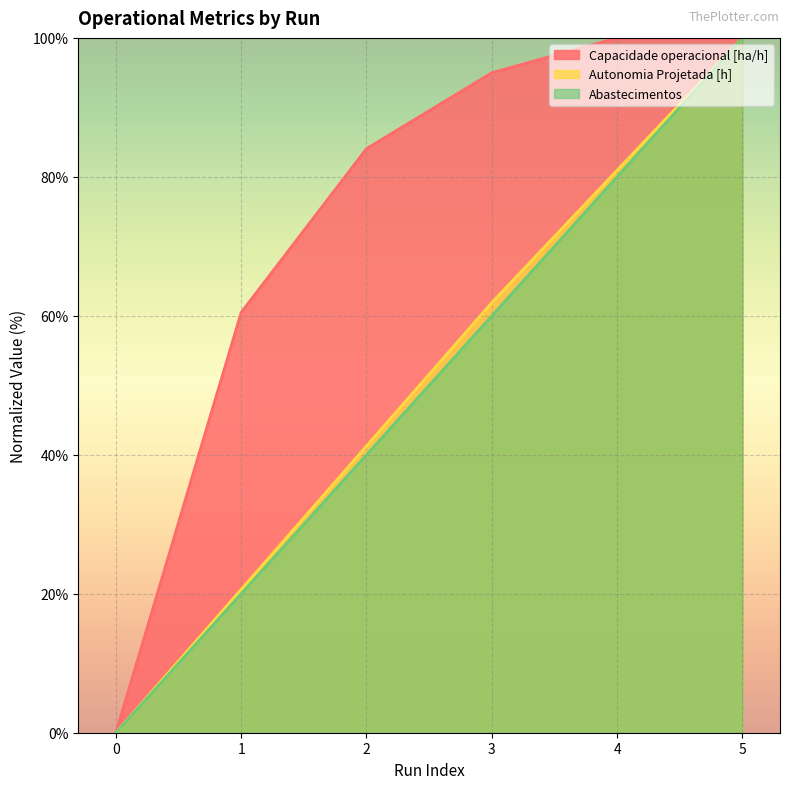

True or false: Autonomia Projetada [h] has more than 1 points higher than both neighbors.

False